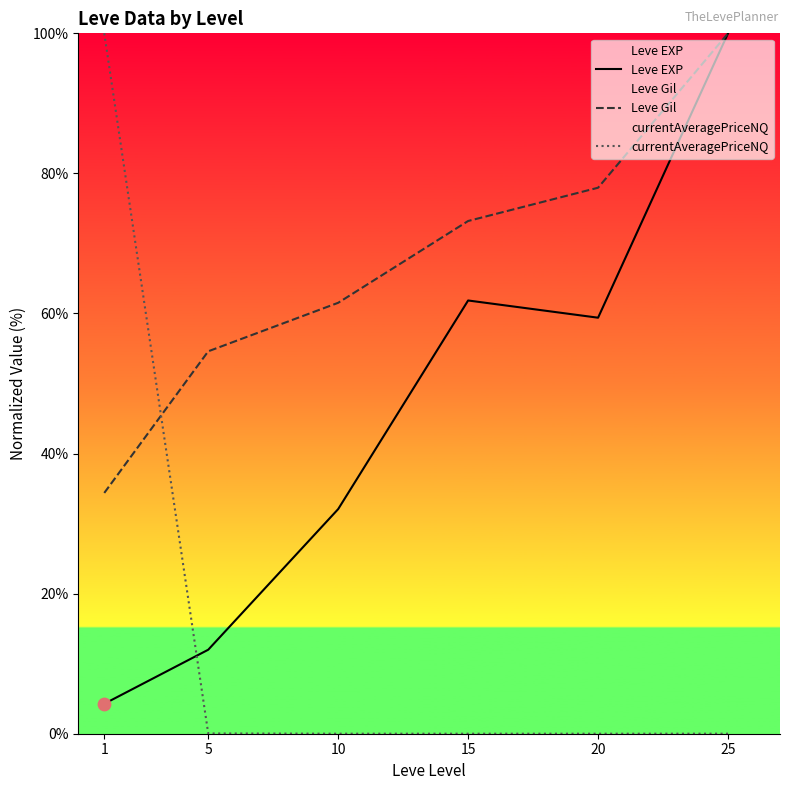

What are all the series names shown in the legend?

Leve EXP, Leve Gil, currentAveragePriceNQ